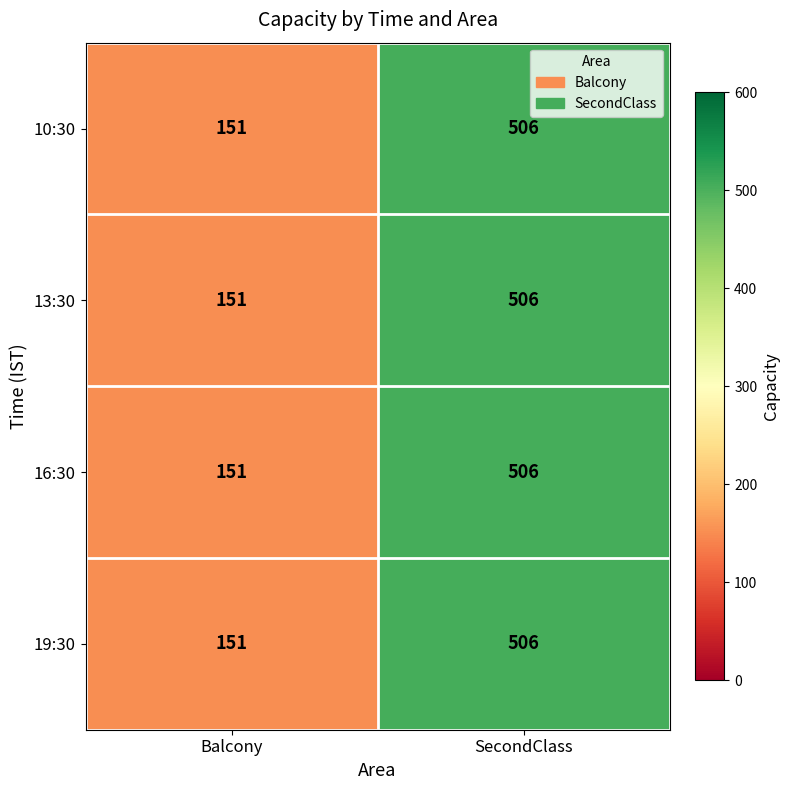

List the labels in order of 13:30 value, smallest first.

Balcony, SecondClass